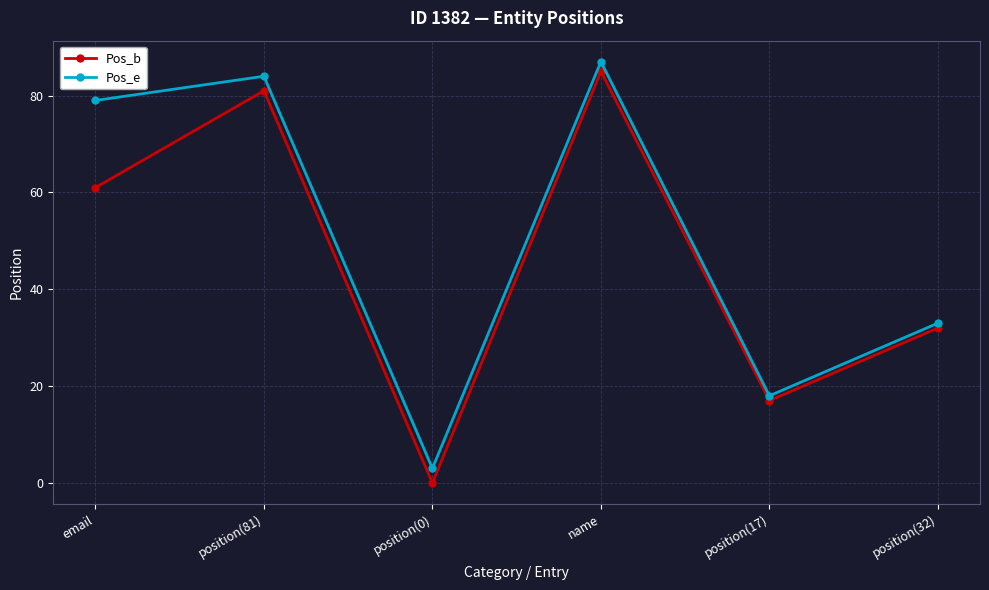

The Pos_e series shows 87 at name. True or false?

True